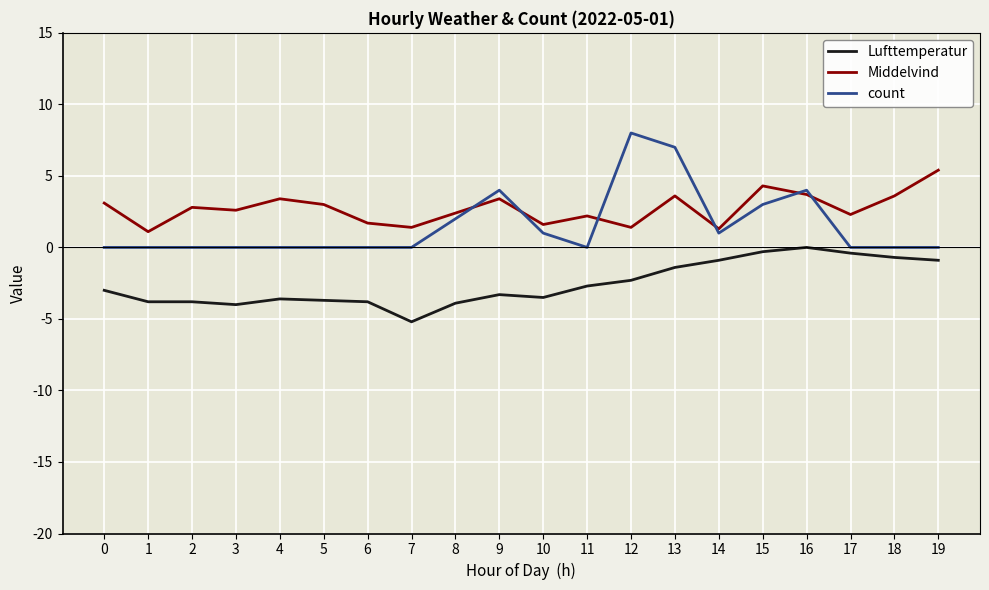

Is the value of Lufttemperatur at 19 greater than the value of Middelvind at 3?

No